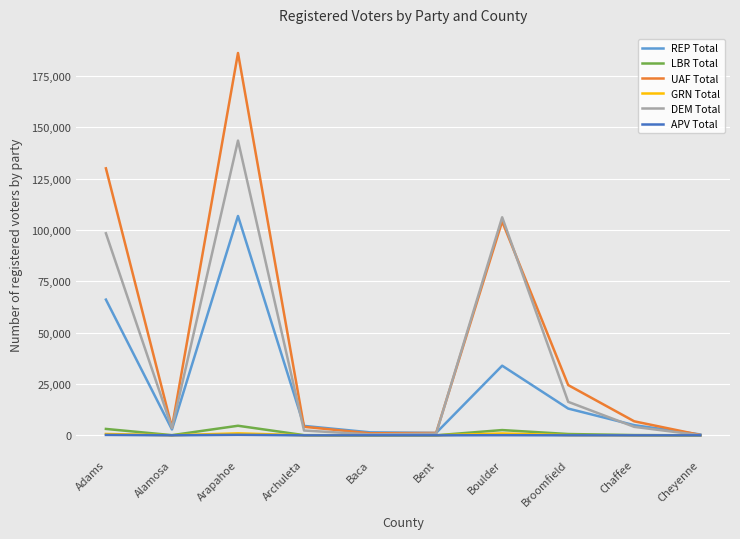

What is the total value across all series at Alamosa?

10341